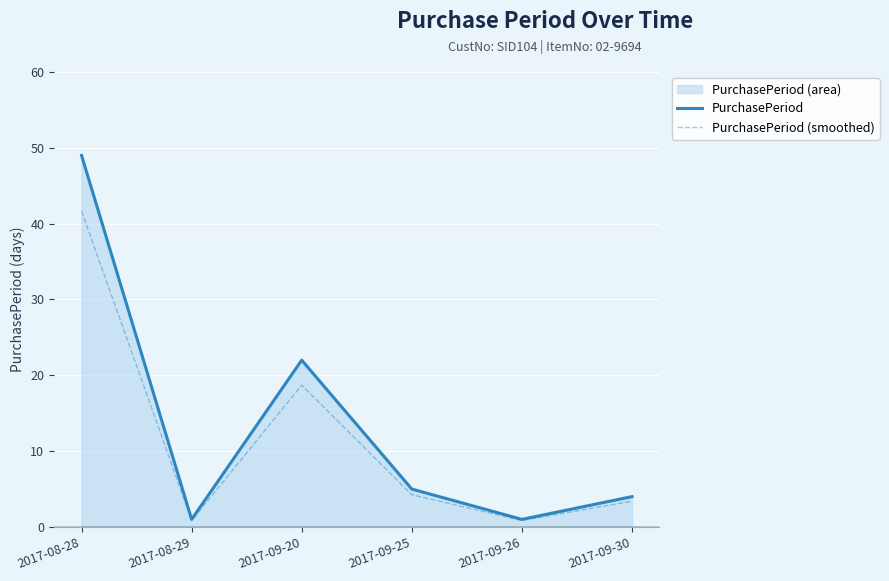

What is the sum of the PurchasePeriod values at 2017-08-28 and 2017-09-20?

71.0